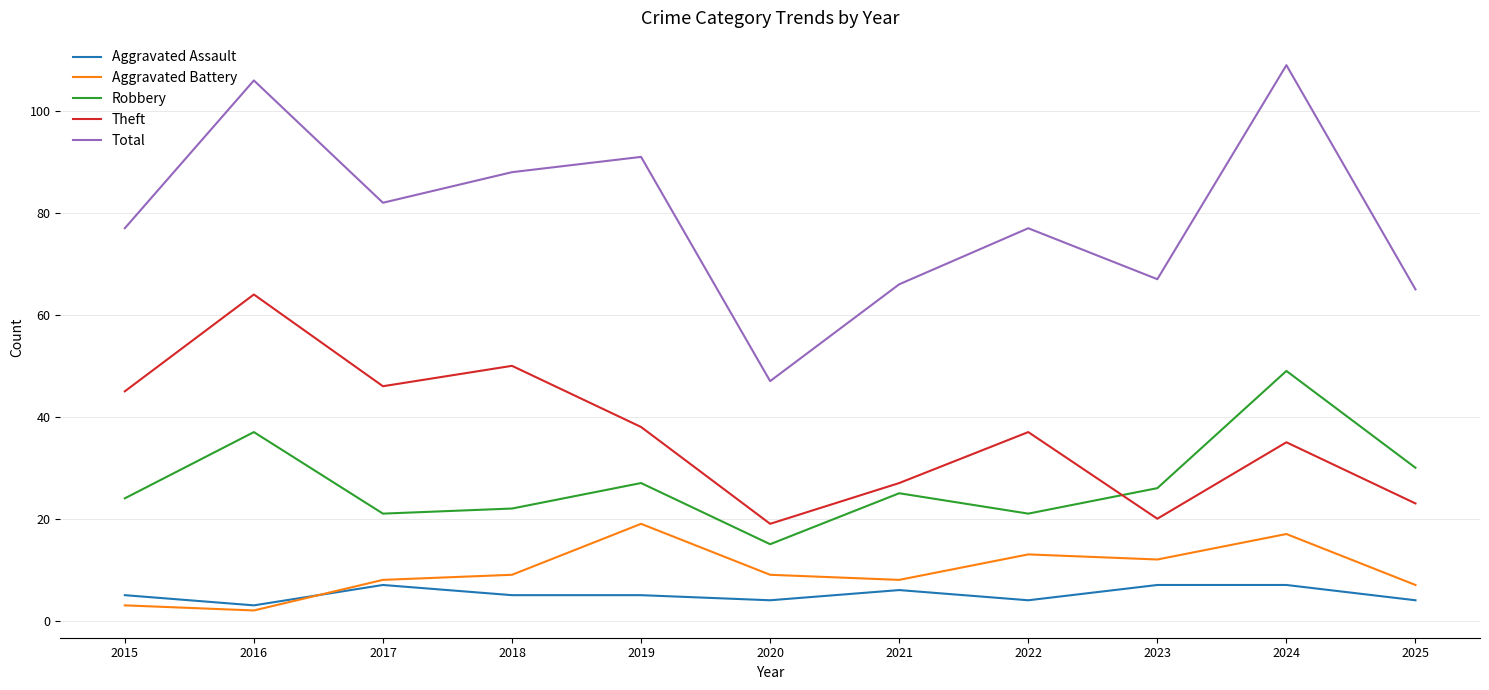

What is the minimum value for Theft?

19